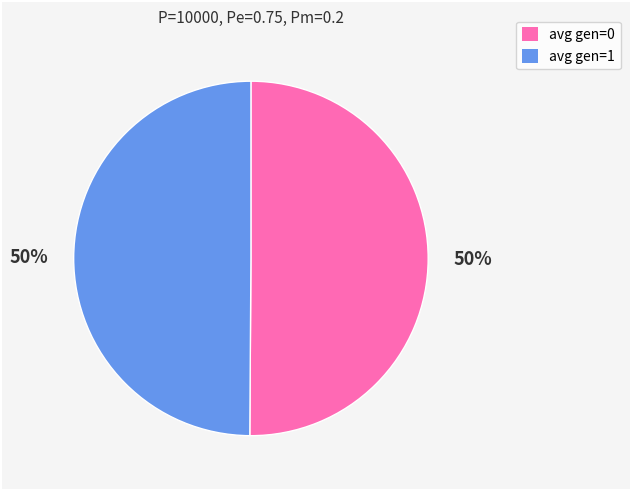

Count the number of slices in the pie.

2